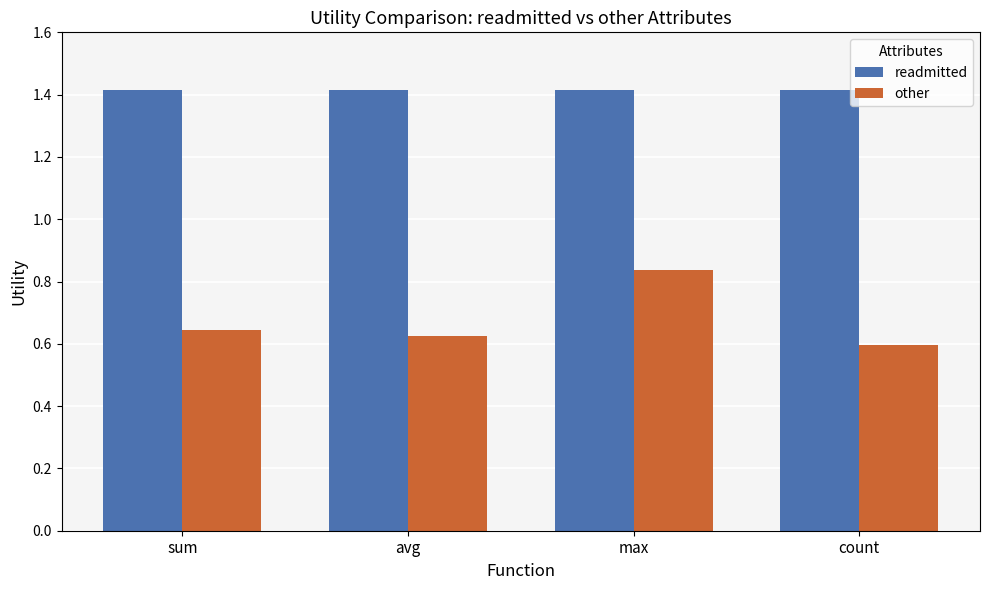

Which series changed the most between avg and max?

other